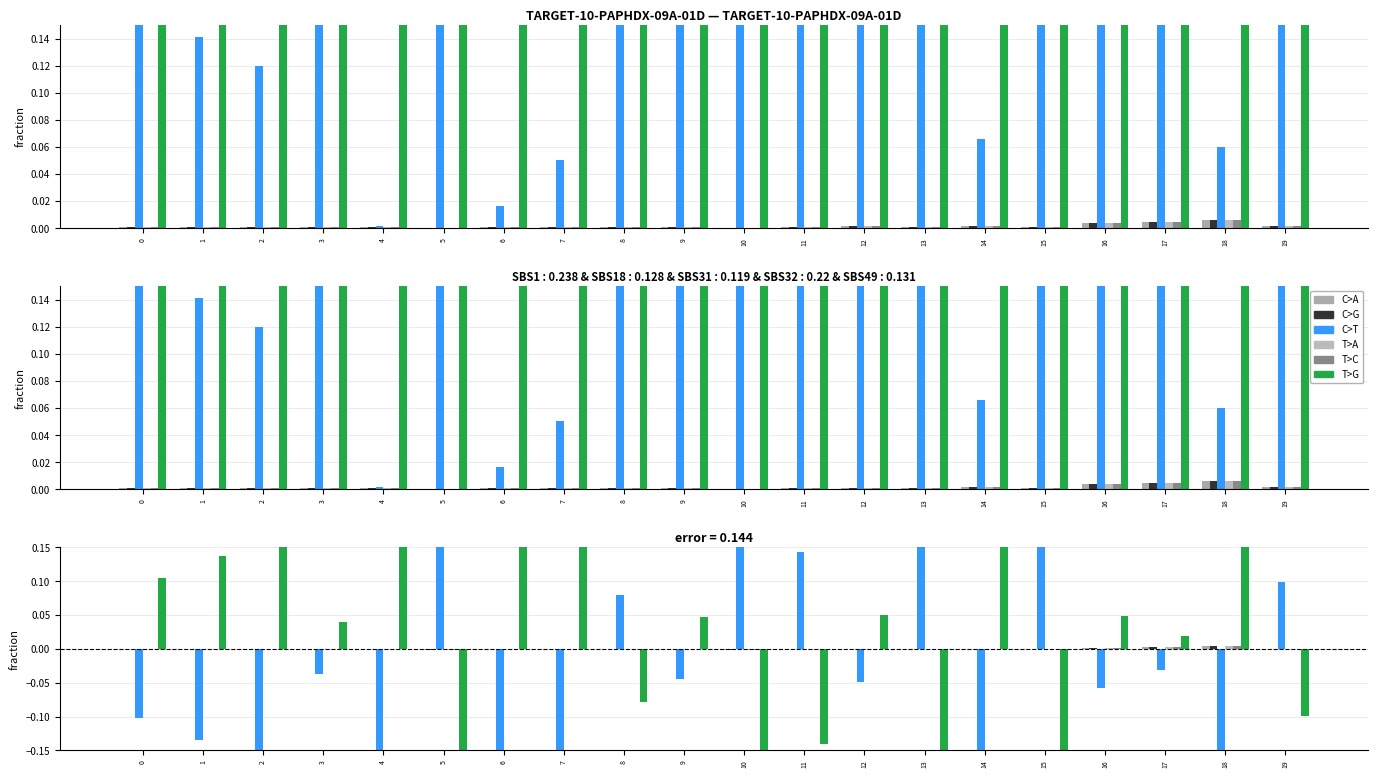

At which label does C>A first exceed 0?

14